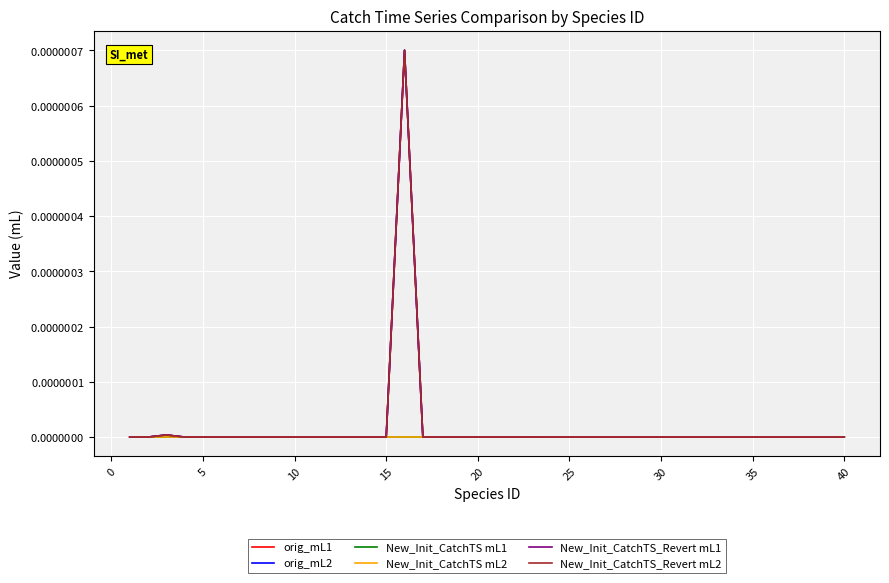

Is this an area chart (filled region under the line)?

No